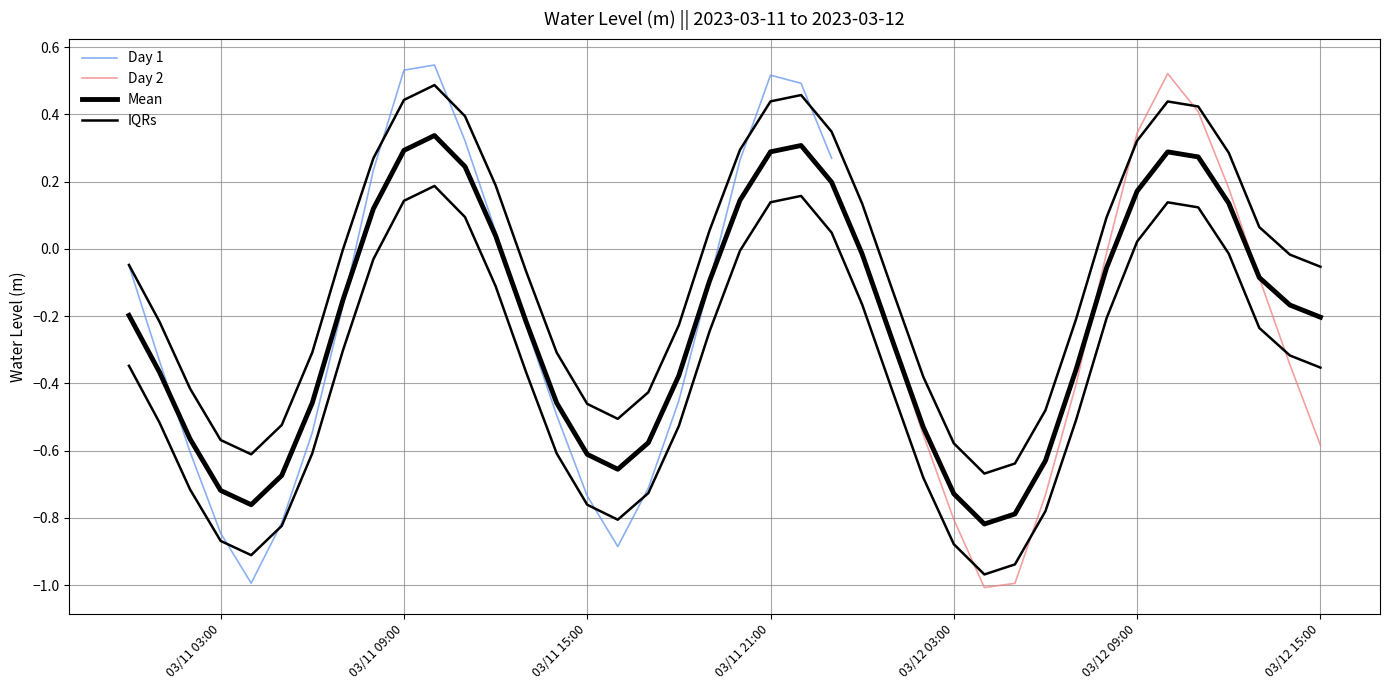

What is the difference between the second highest and second lowest values?

1.1